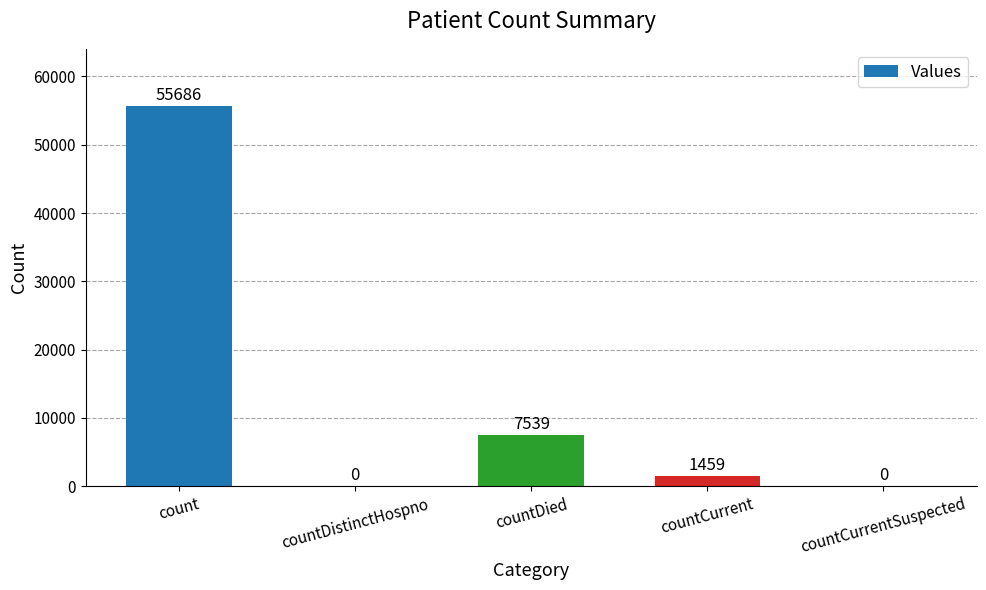

What is the sum of the values at count and countDied?

63225